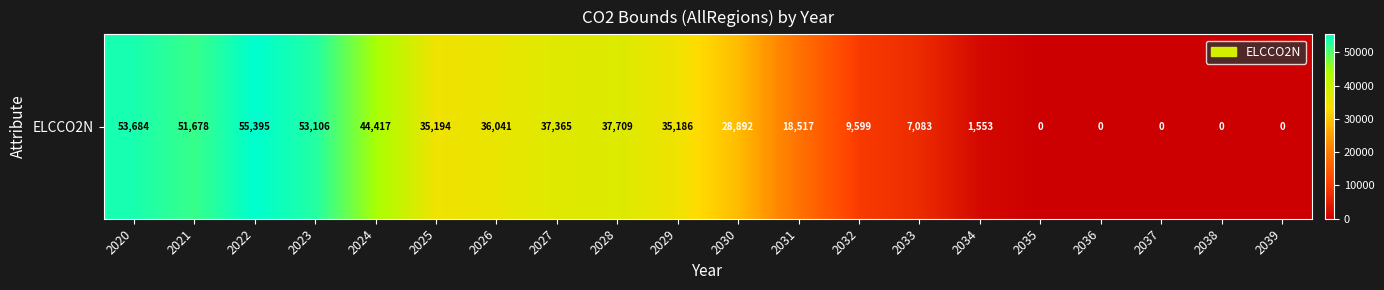

What is the change in value from 2021 to 2039?

-51677.8